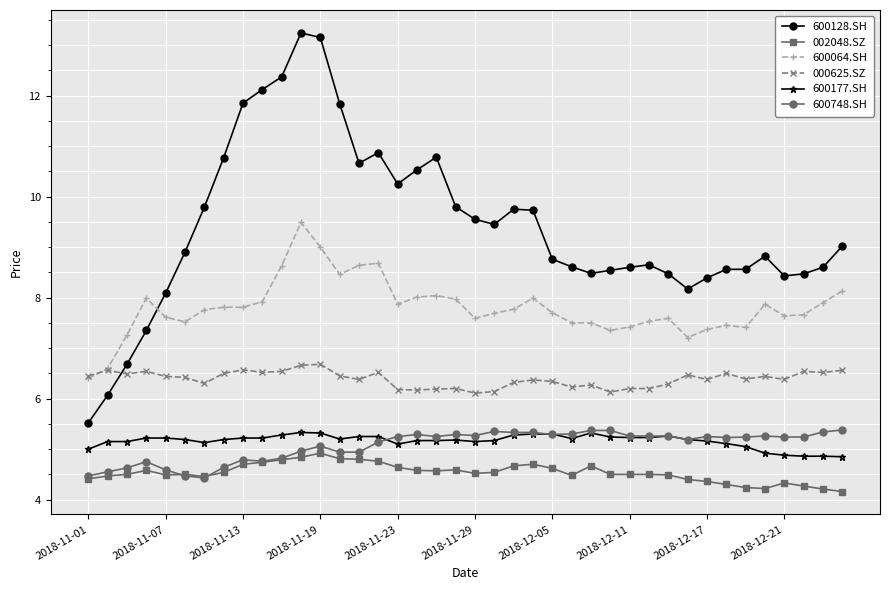

What is the maximum value shown in the chart?

13.2